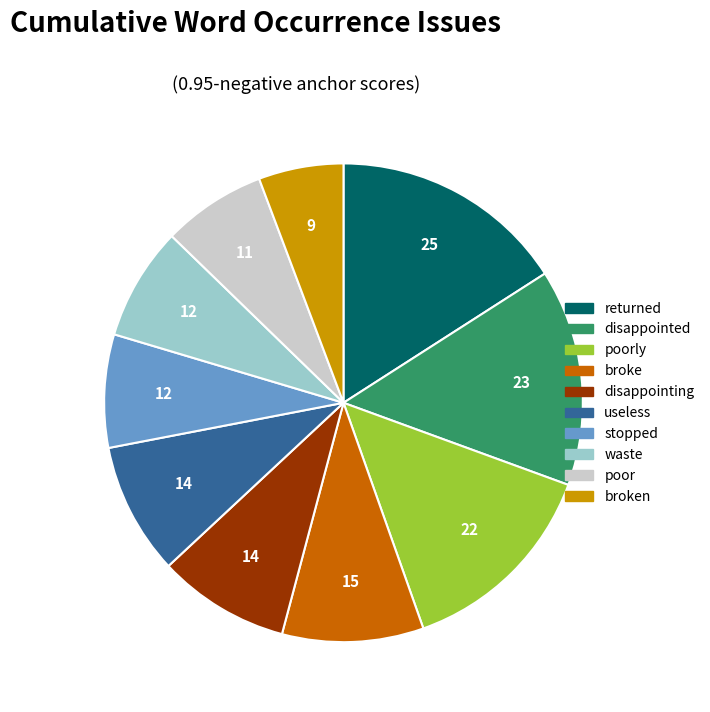

Is there a majority slice in this chart?

No